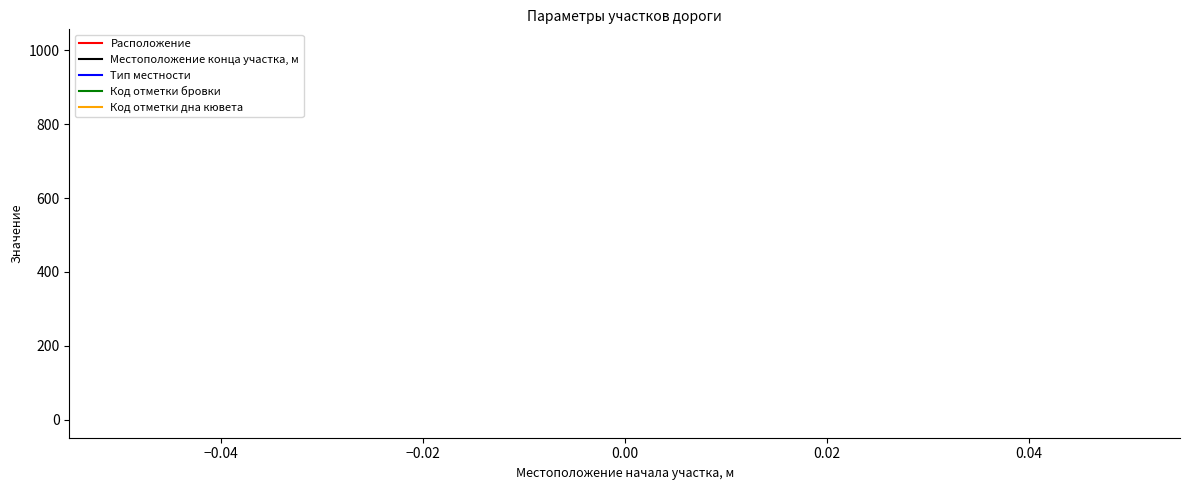

Between −0.04 and −0.06, which is larger?

−0.04